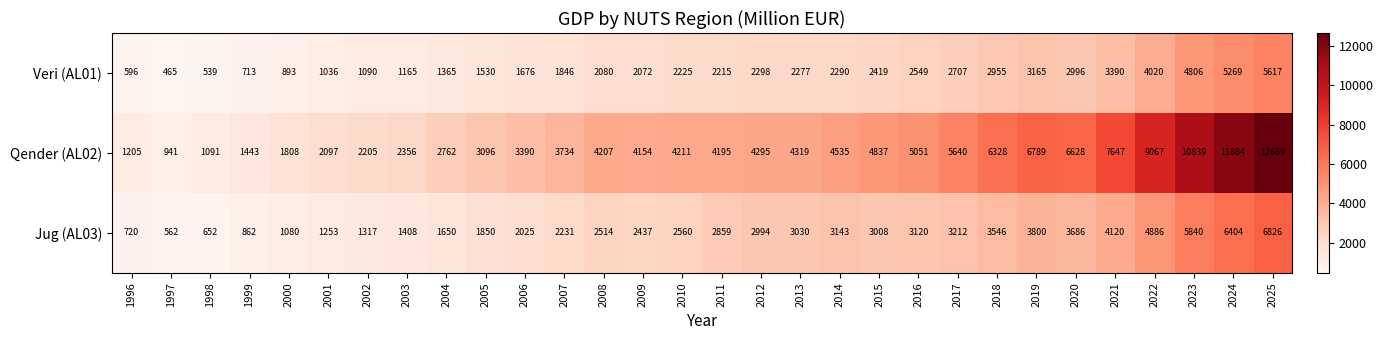

Which series has the largest total across all categories?

Qender (AL02)